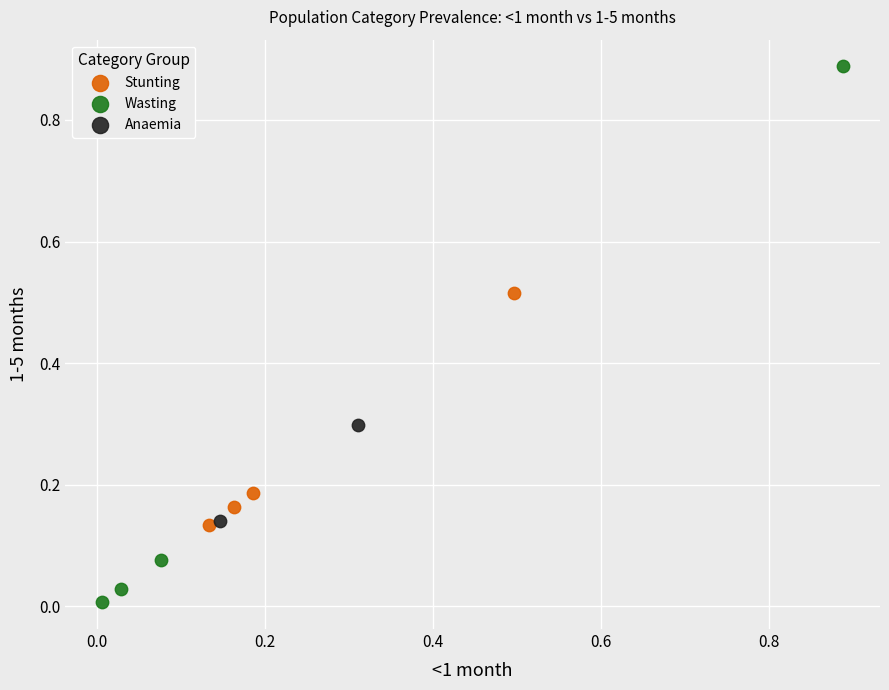

Which series has the widest spread of Y values?

Wasting